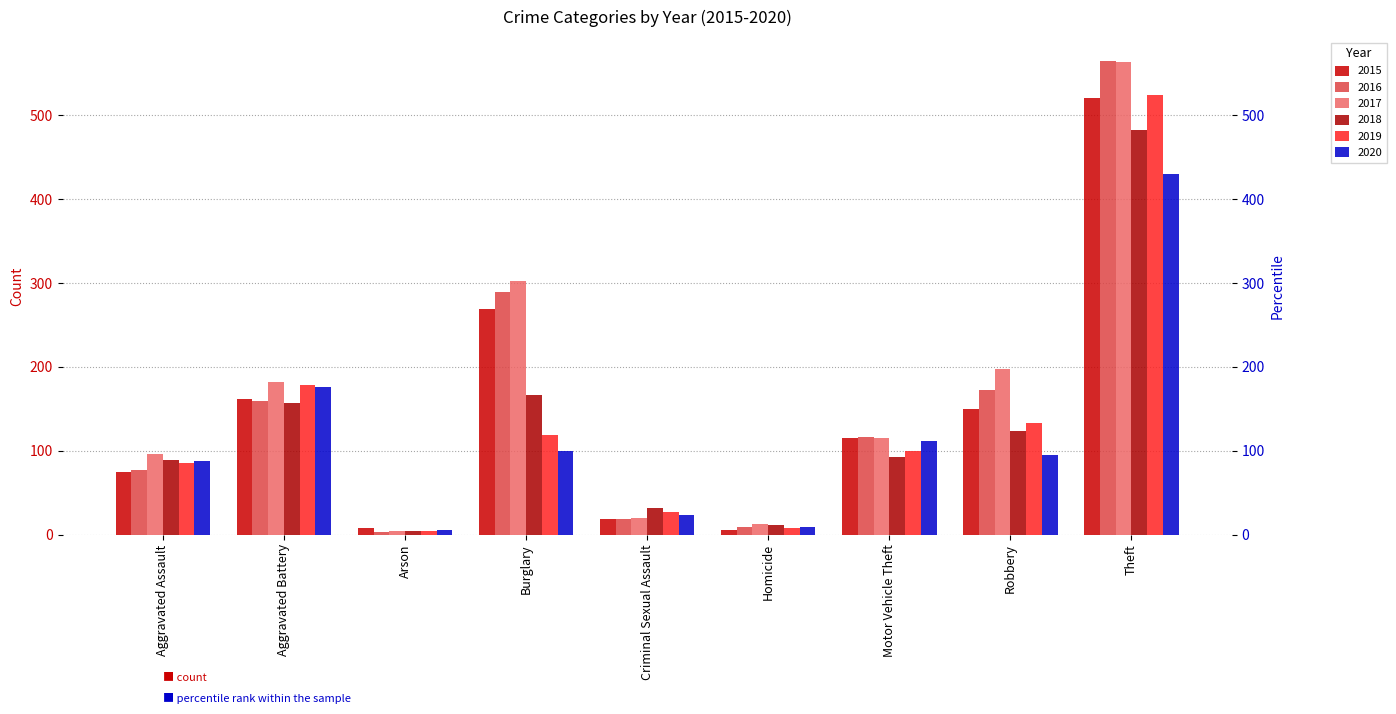

What is the sum of the 2015 values at Aggravated Assault and Arson?

83